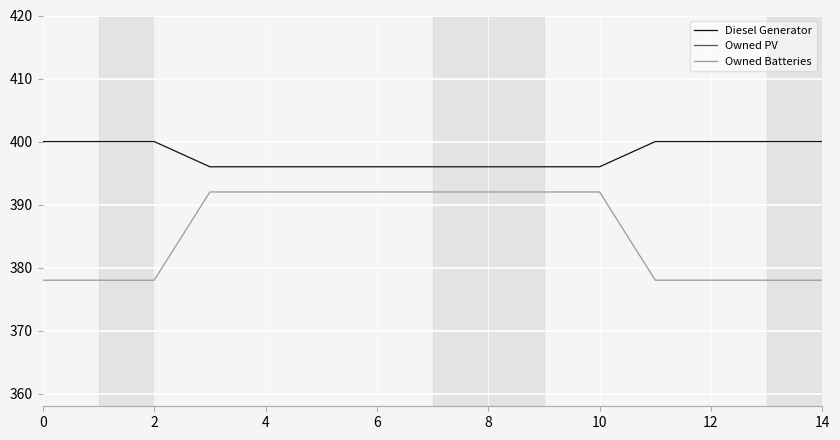

What is the difference between the maximum and minimum values in the Owned Batteries series?

14